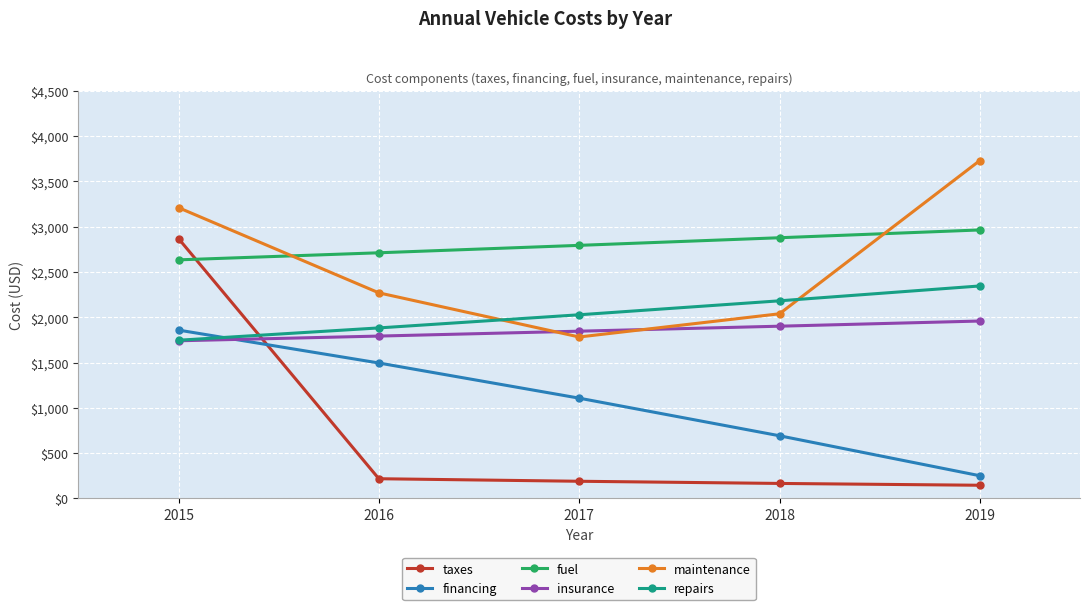

Reading left to right, transcribe all the data shown in this chart.

taxes: 2015=2868	2016=218	2017=190	2018=166	2019=146
financing: 2015=1858	2016=1495	2017=1107	2018=692	2019=251
fuel: 2015=2633	2016=2711	2017=2793	2018=2877	2019=2963
insurance: 2015=1740	2016=1792	2017=1846	2018=1901	2019=1958
maintenance: 2015=3209	2016=2269	2017=1782	2018=2038	2019=3729
repairs: 2015=1746	2016=1882	2017=2027	2018=2181	2019=2345